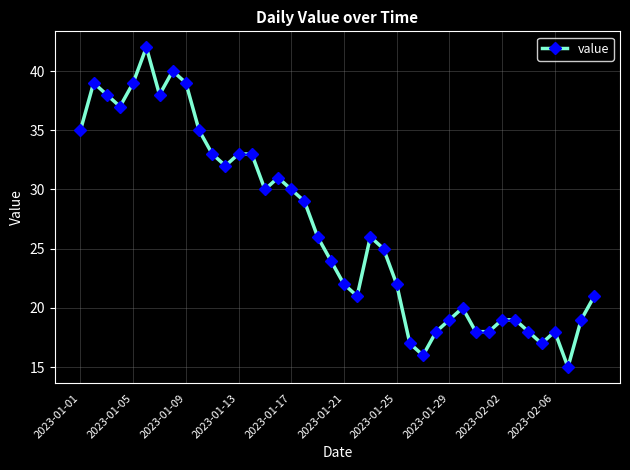

How many lines are shown in the chart?

1